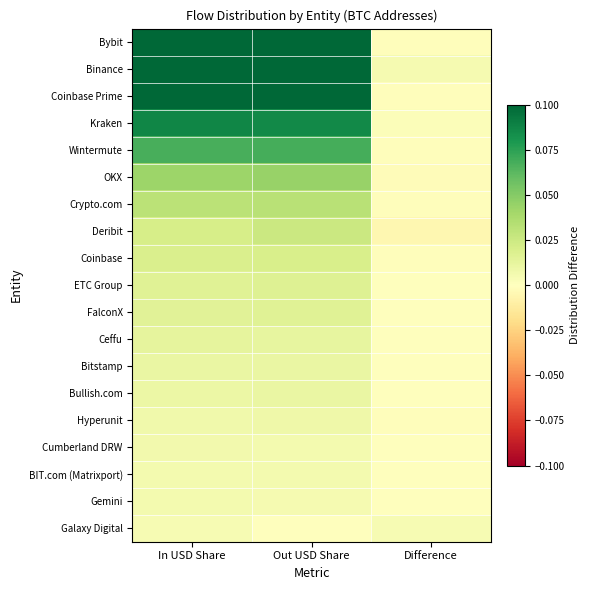

How many distinct data groups are displayed?

19